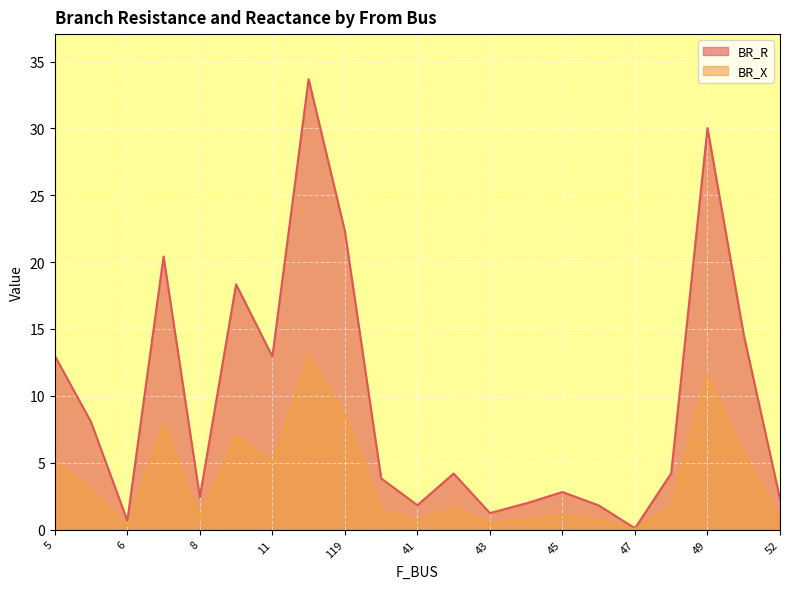

The value of BR_R at 47 is 0.0. True or false?

False